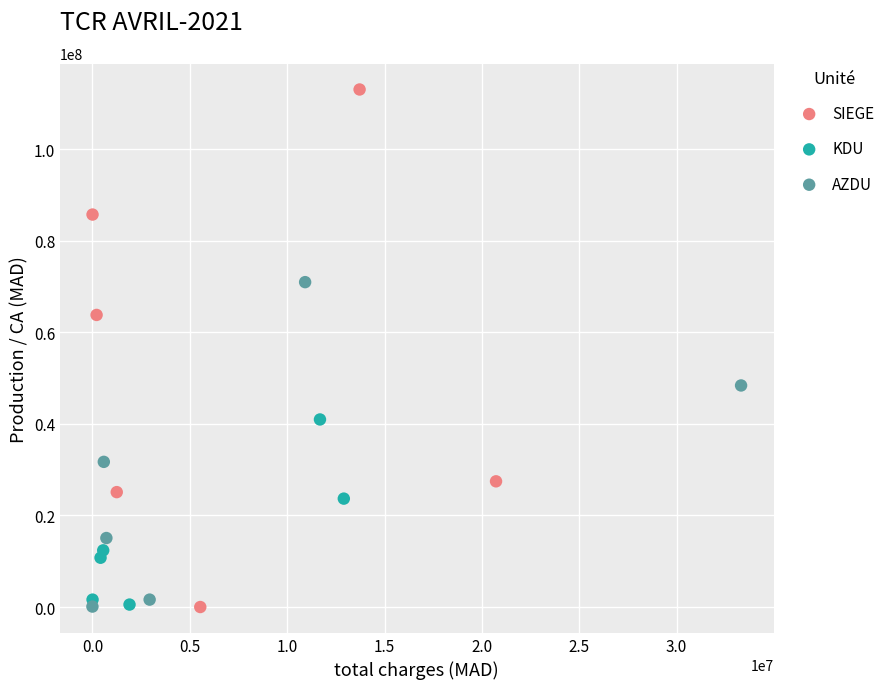

What are all the series names shown in the legend?

SIEGE, KDU, AZDU